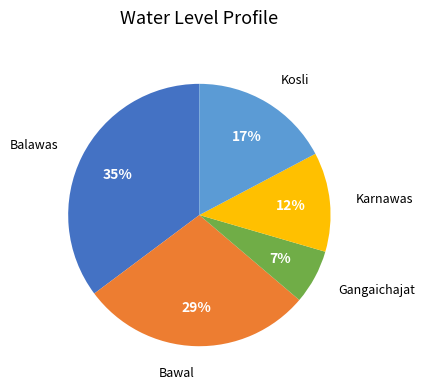

Is the sum of Balawas and Kosli greater than half?

Yes